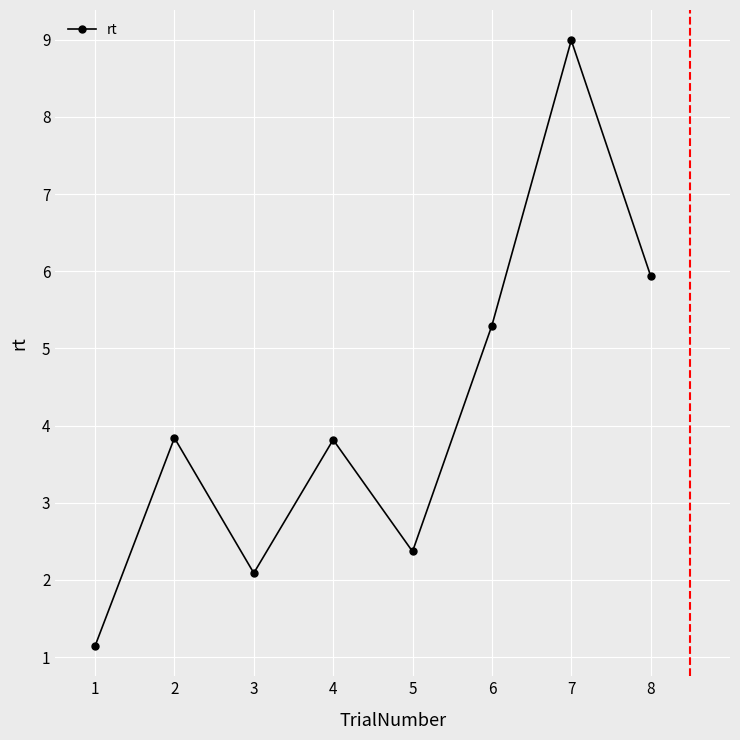

Between 1 and 8, which is larger?

8